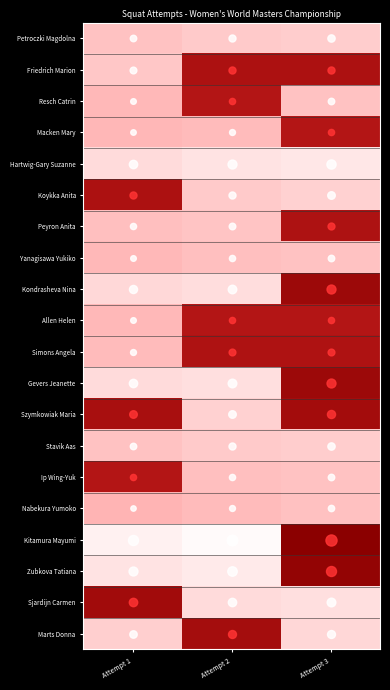

Rank the series at Attempt 3 from lowest to highest value.

Kitamura Mayumi, Zubkova Tatiana, Kondrasheva Nina, Gevers Jeanette, Szymkowiak Maria, Friedrich Marion, Peyron Anita, Simons Angela, Macken Mary, Allen Helen, Nabekura Yumoko, Resch Catrin, Yanagisawa Yukiko, Ip Wing-Yuk, Petroczki Magdolna, Stavik Aas, Koykka Anita, Marts Donna, Sjardijn Carmen, Hartwig-Gary Suzanne